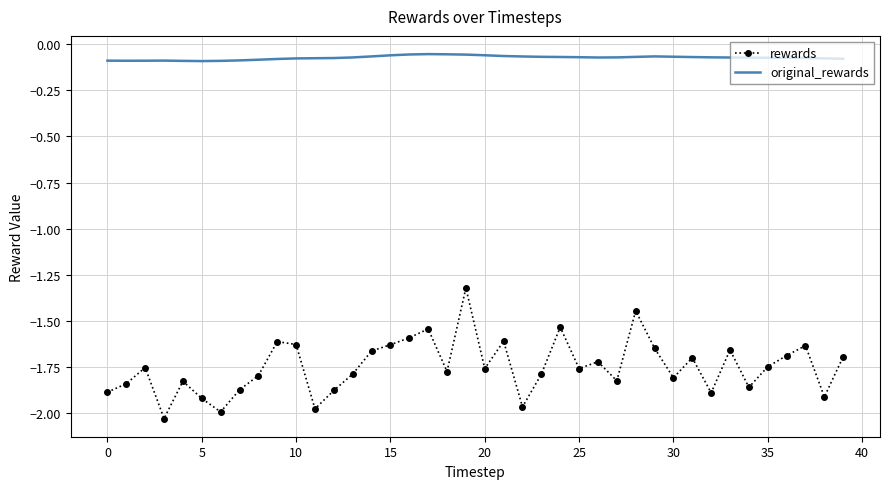

In original_rewards, how many points are lower than both neighbors (excluding endpoints)?

3